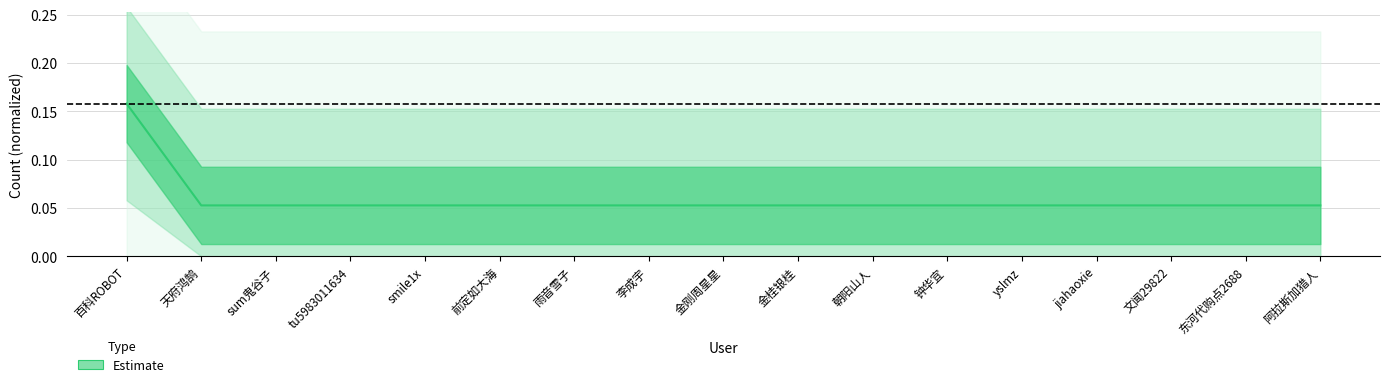

List the labels in order of value, smallest first.

天府鸿鹄, sum鬼谷子, tu5983011634, smile1x, 前定如大海, 雨音雪子, 李成宇, 金刚周星星, 金桂银桂, 朝阳山人, 钟华宜, yslmz, jiahaoxie, 文闻29822, 东河代购点2688, 阿拉斯加猎人, 百科ROBOT